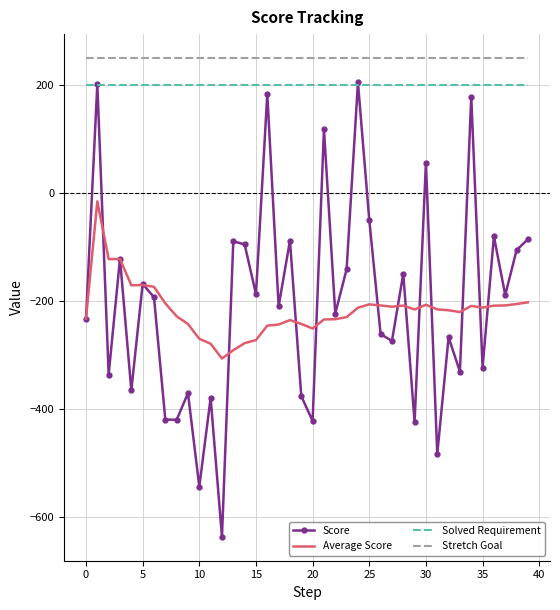

How many distinct data groups are displayed?

4